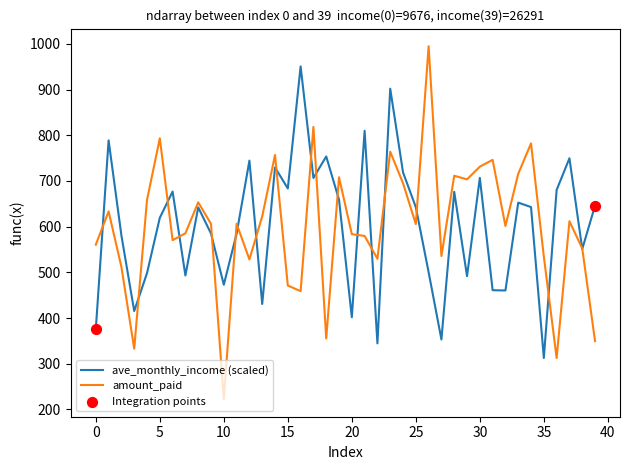

Which series has the widest spread of values?

amount_paid